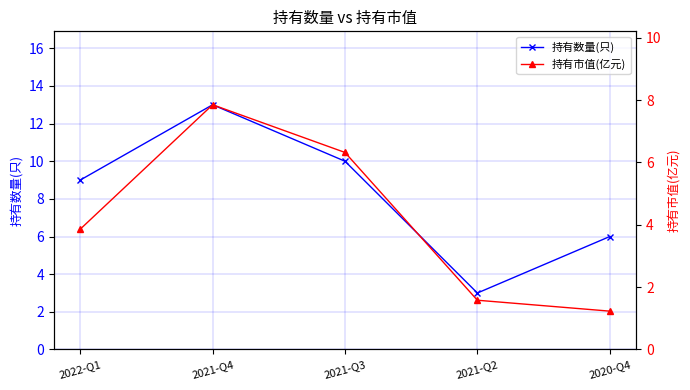

Where does the 持有市值(亿元) series first go above 3?

2022-Q1